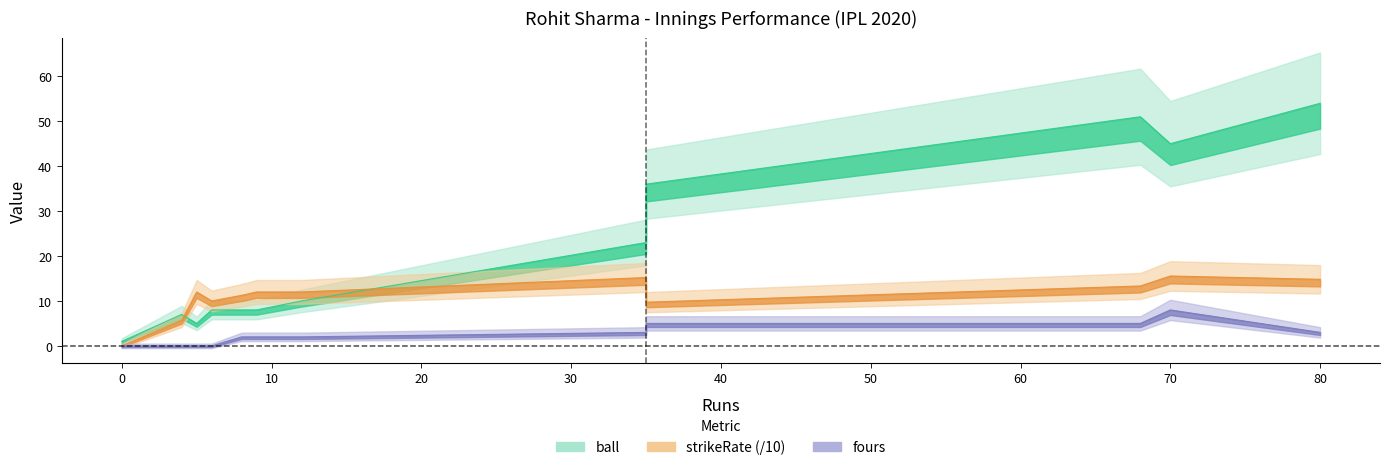

What is the sum of the strikeRate values at 35 and 9?

21.7